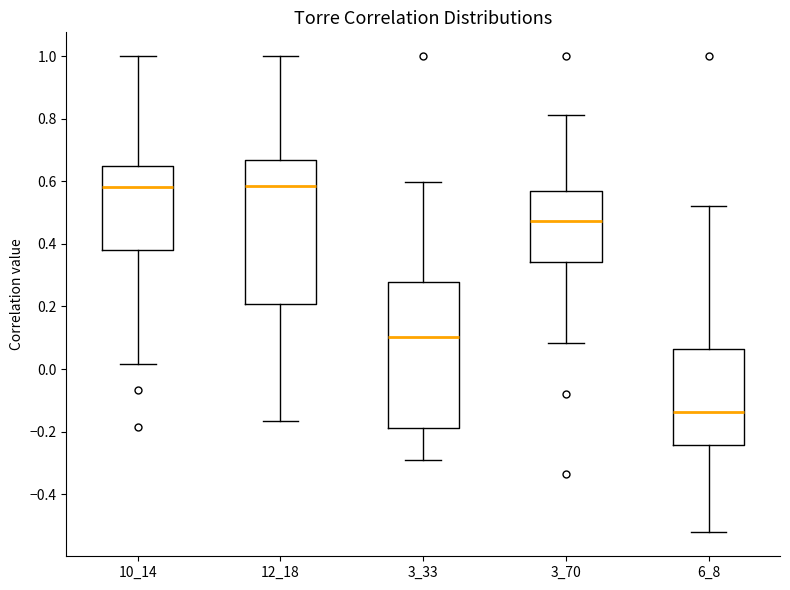

Which box has the lowest median line?

6_8